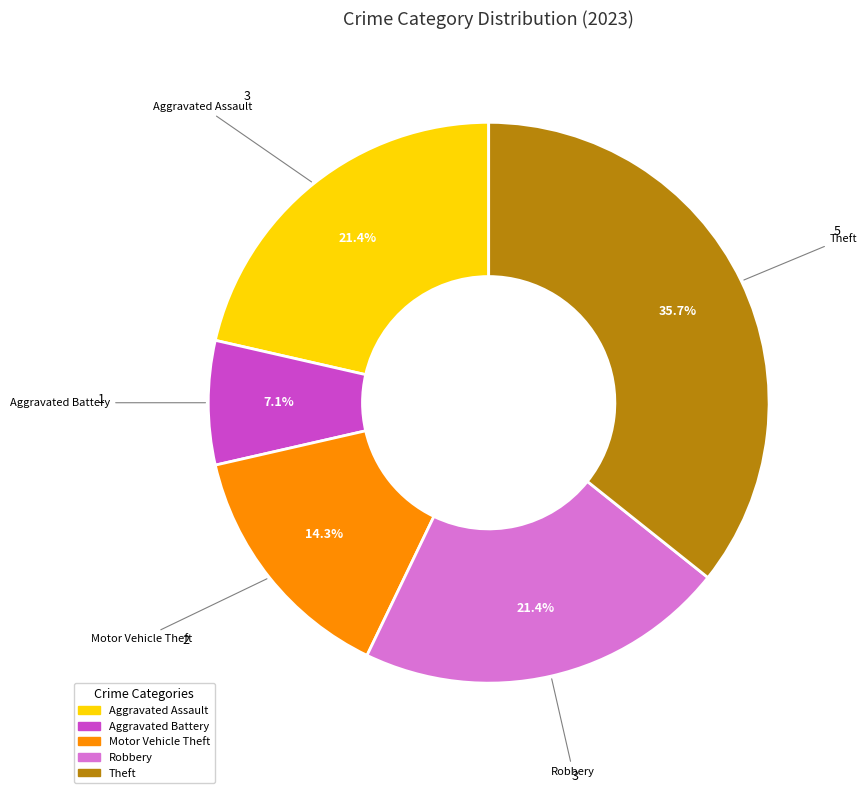

Combined, what portion of the pie is Aggravated Assault and Motor Vehicle Theft?

35.7%